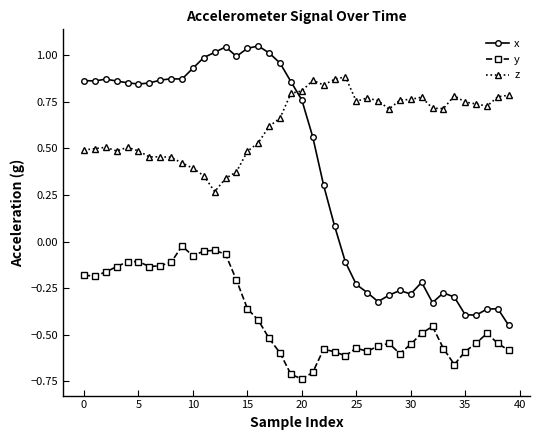

What is the sum of all z values?

25.1